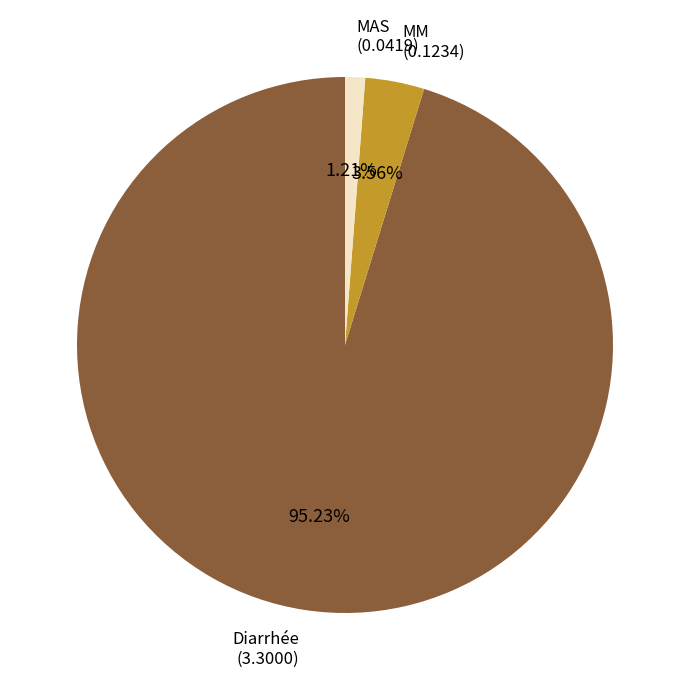

Rank the categories by value from lowest to highest.

MAS, MM, Diarrhée